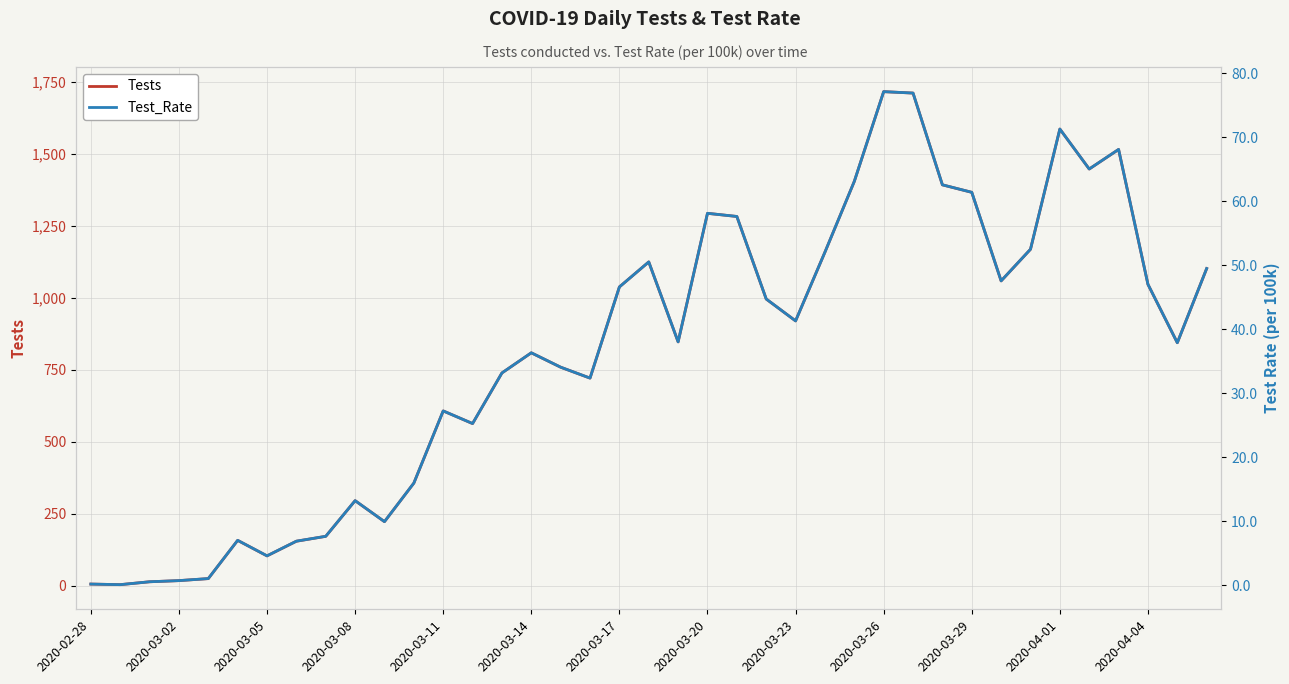

Which series has the widest spread of values?

Tests